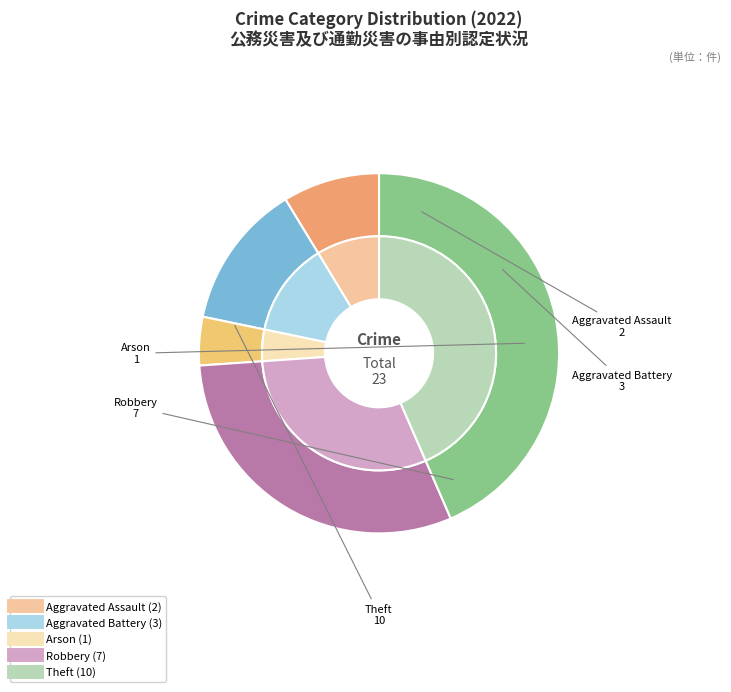

Which category has the smallest portion of the pie?

Arson